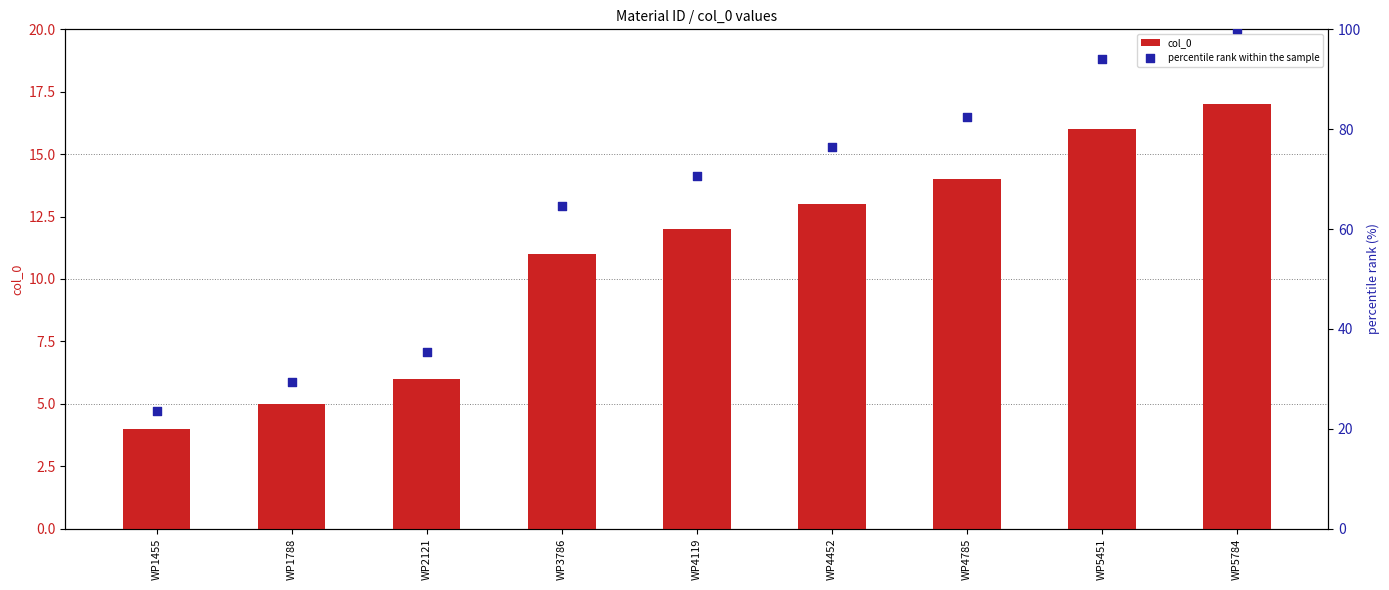

Which series reaches the minimum Y coordinate?

col_0